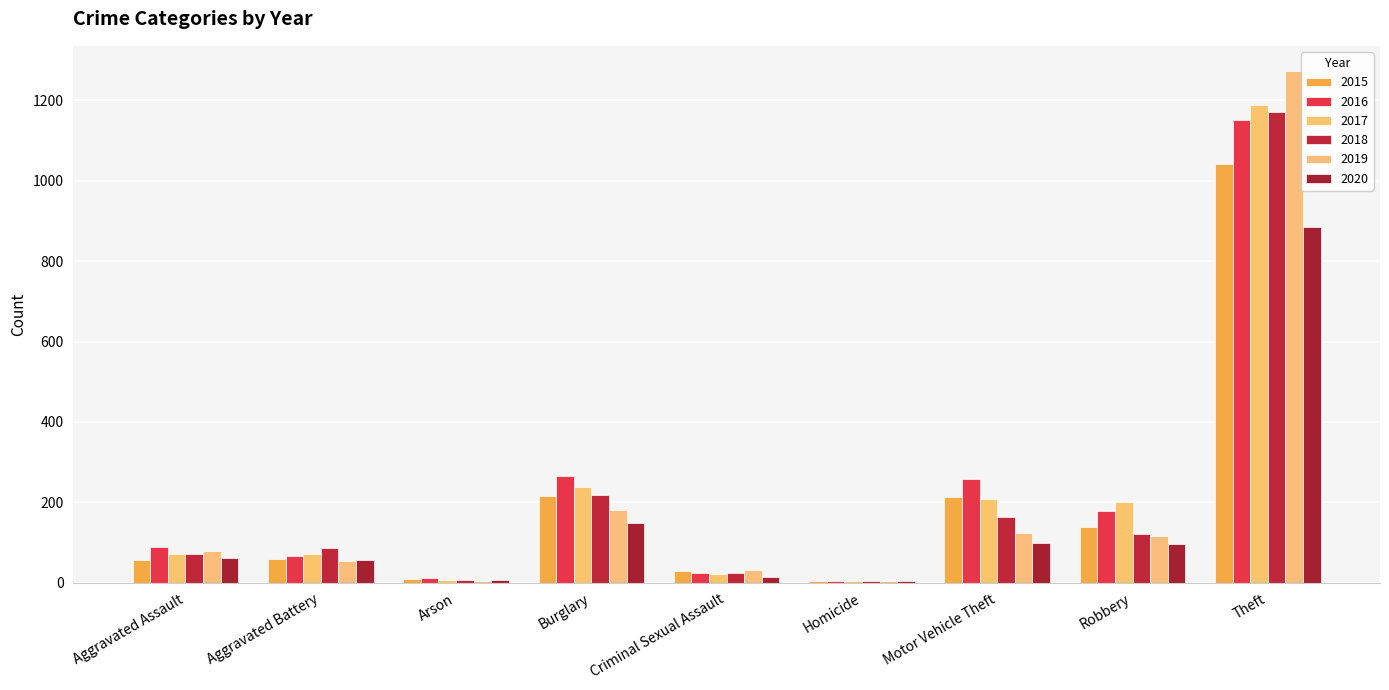

Count the number of data series in this chart.

6